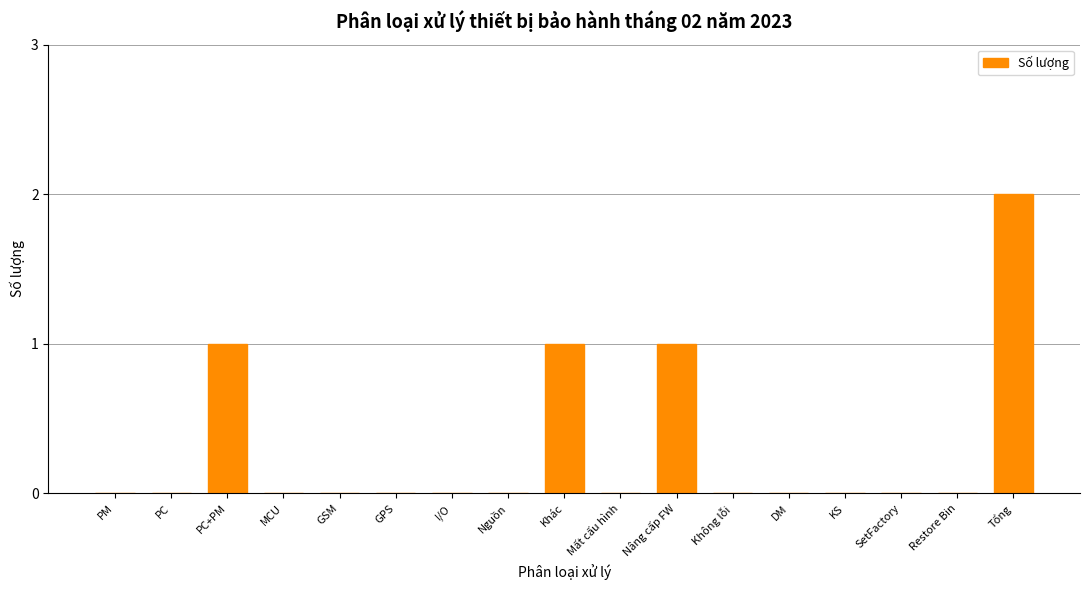

Reading left to right, what are all the values shown in this chart?

PM=0	PC=0	PC+PM=1	MCU=0	GSM=0	GPS=0	I/O=0	Nguồn=0	Khác=1	Mất cấu hình=0	Nâng cấp FW=1	Không lỗi=0	DM=0	KS=0	SetFactory=0	Restore Bin=0	Tổng=2